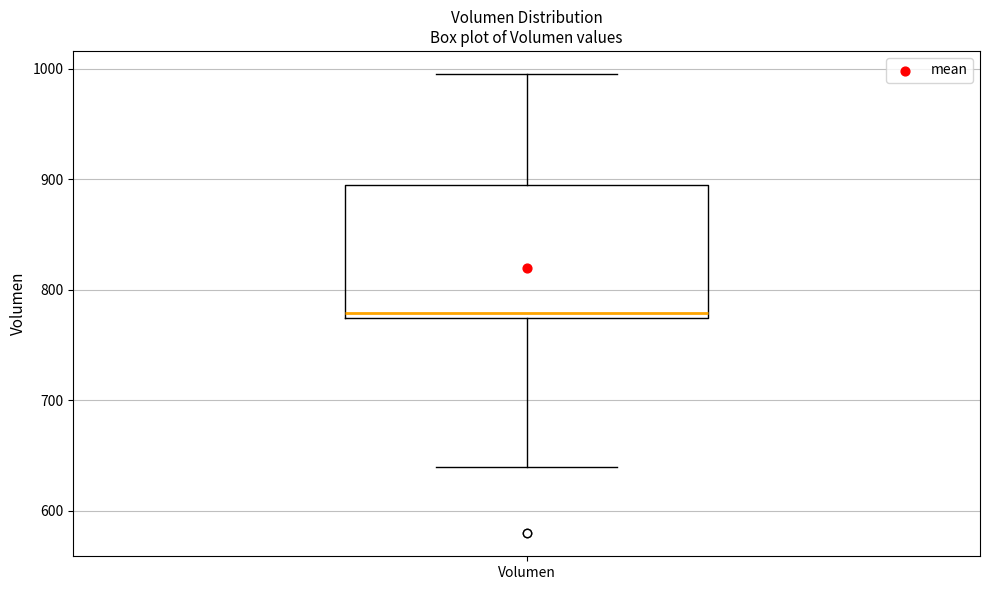

Read this box plot against the y-axis: the position of the median line, the range covered by the box, and the ends of both whiskers. The values are not printed on the chart, so give them approximately, as read against the axis.

median 780, box 770 to 890, whiskers 640 to 1000